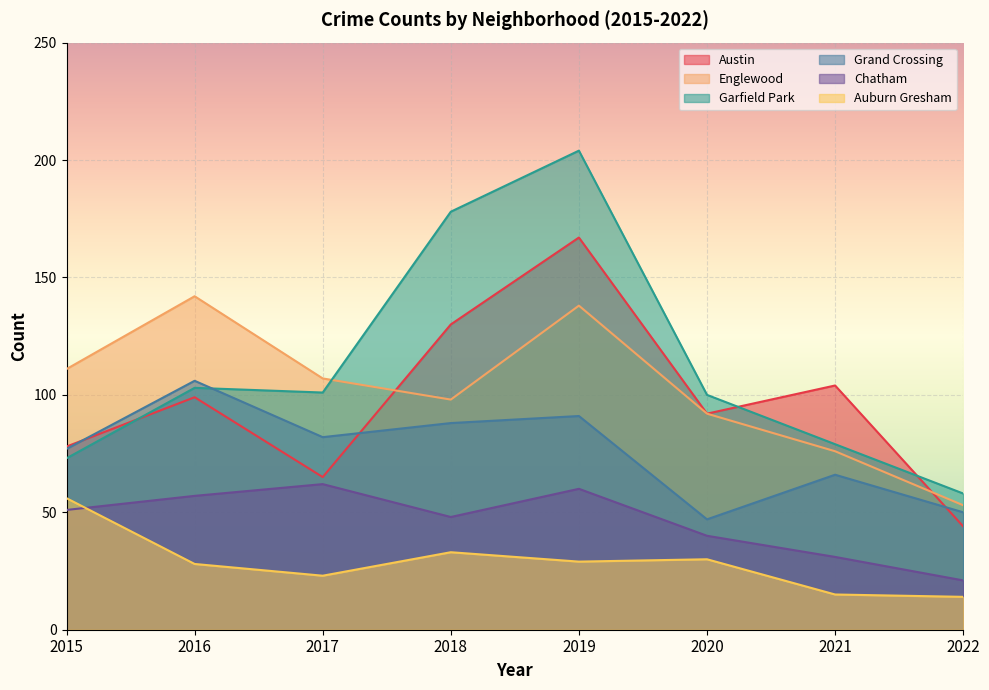

Which label corresponds to the largest value in the chart?

2019